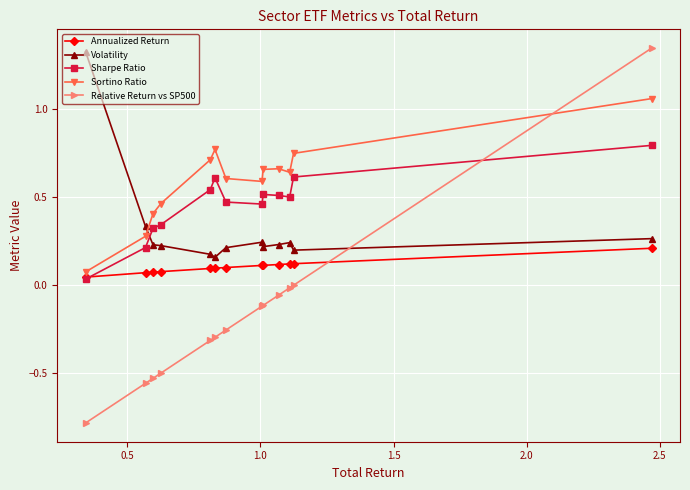

Which series has the largest total across all categories?

Sortino Ratio